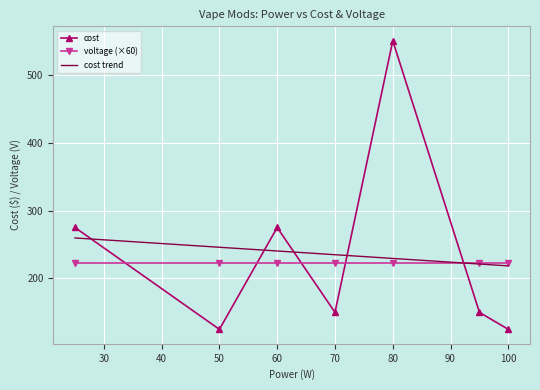

Reading right to left, what are all the values shown in this chart?

125	150	550	150	275	125	275